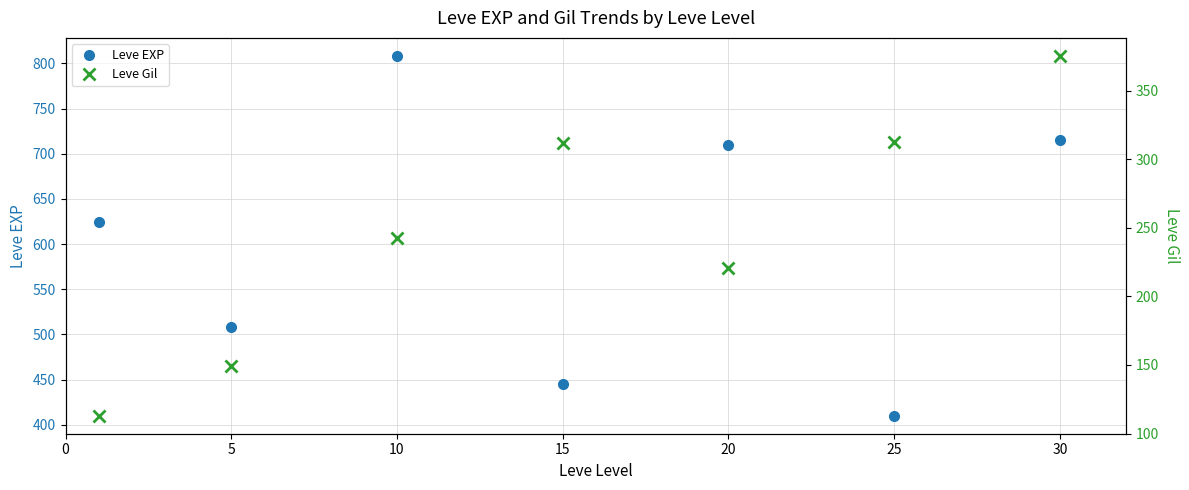

What is the maximum value for Leve Gil?

375.2